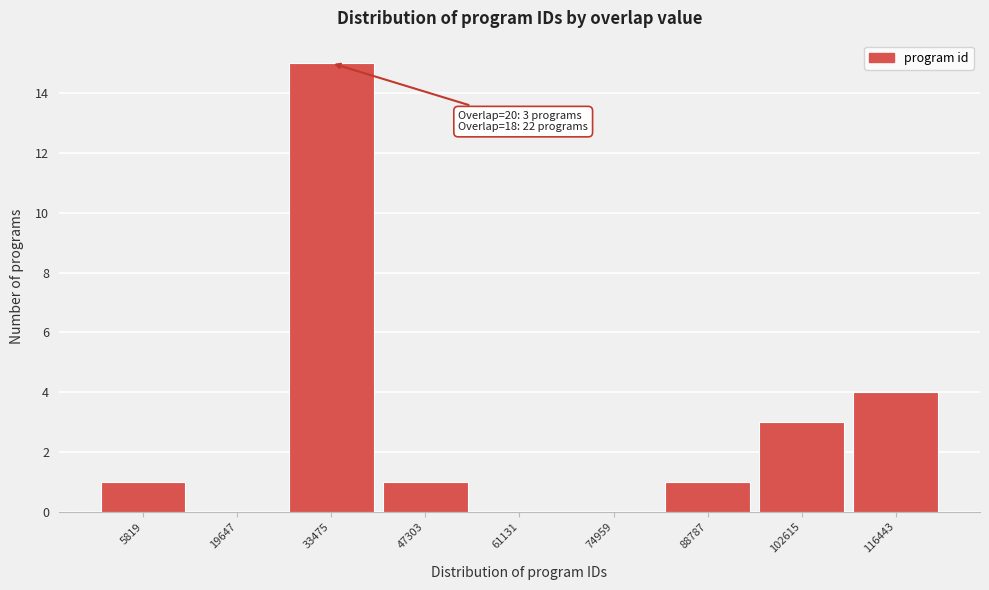

Reading left to right, list all the values displayed in this chart.

5819=1	19647=0	33475=15	47303=1	61131=0	74959=0	88787=1	102615=3	116443=4